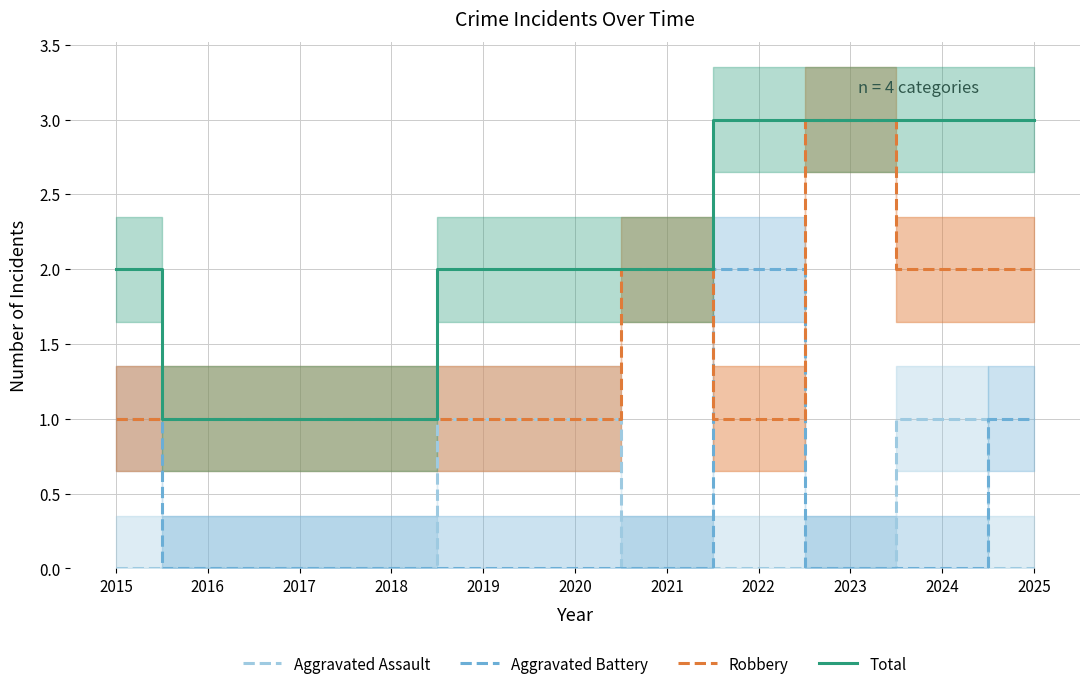

Which series has the largest total across all categories?

Total